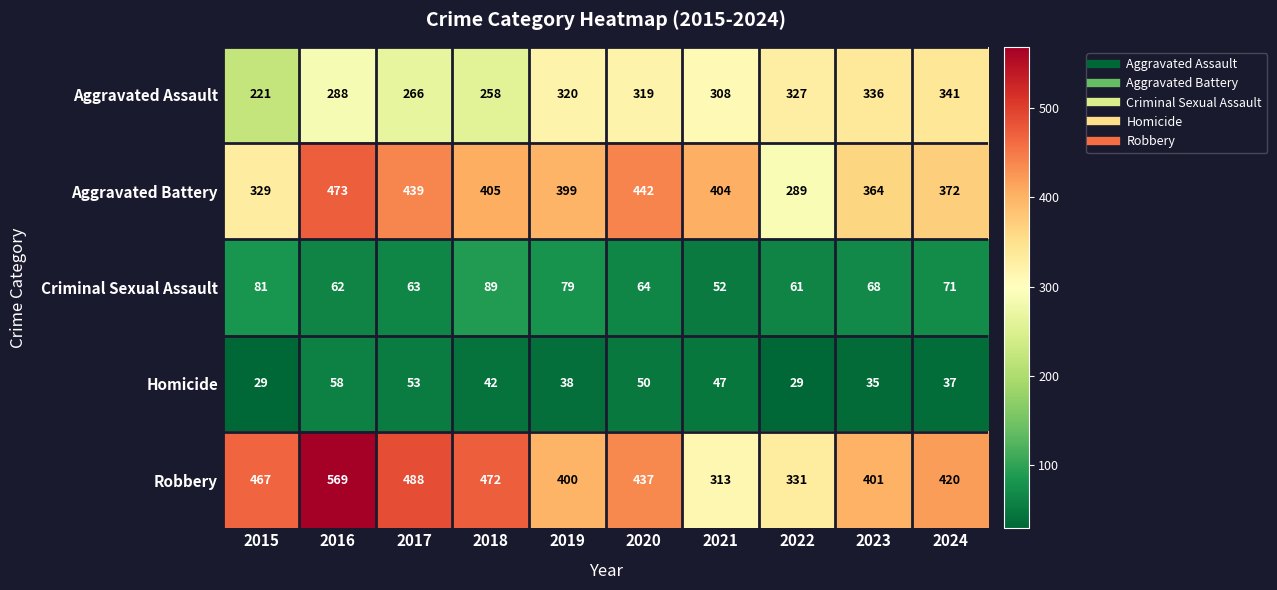

What is the spread (max minus min) of values at 2016?

511